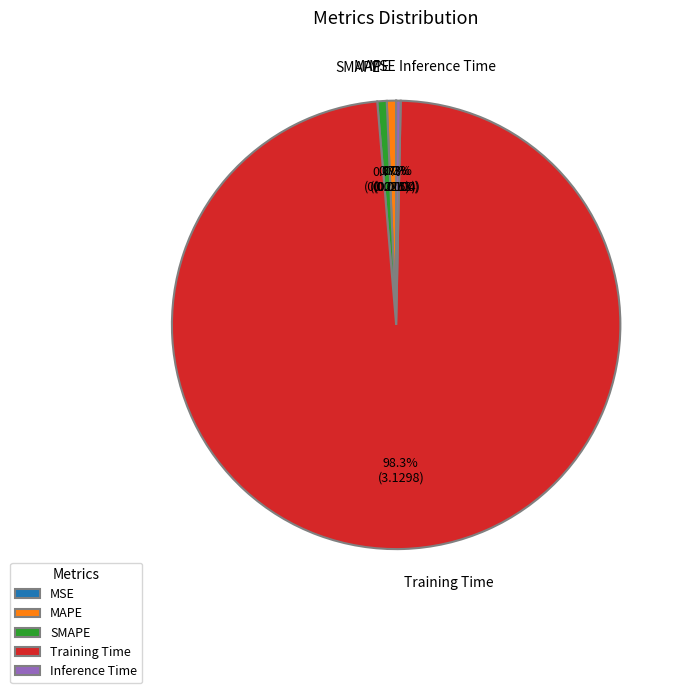

Is there a majority slice in this chart?

Yes